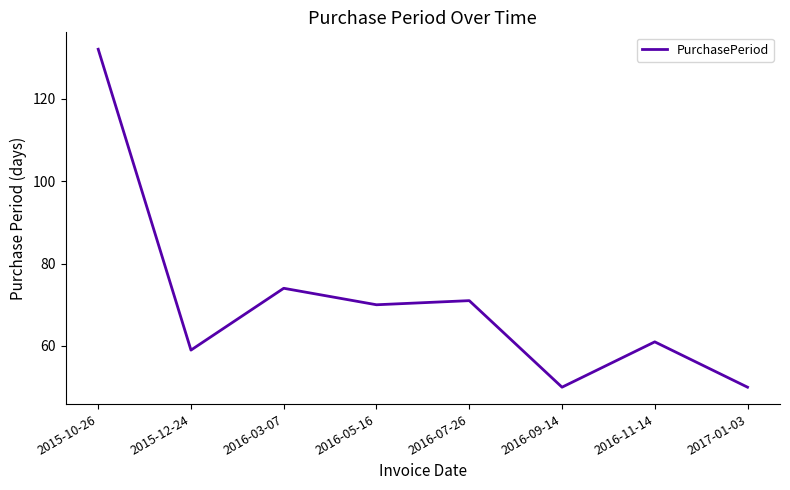

How many distinct data groups are displayed?

1